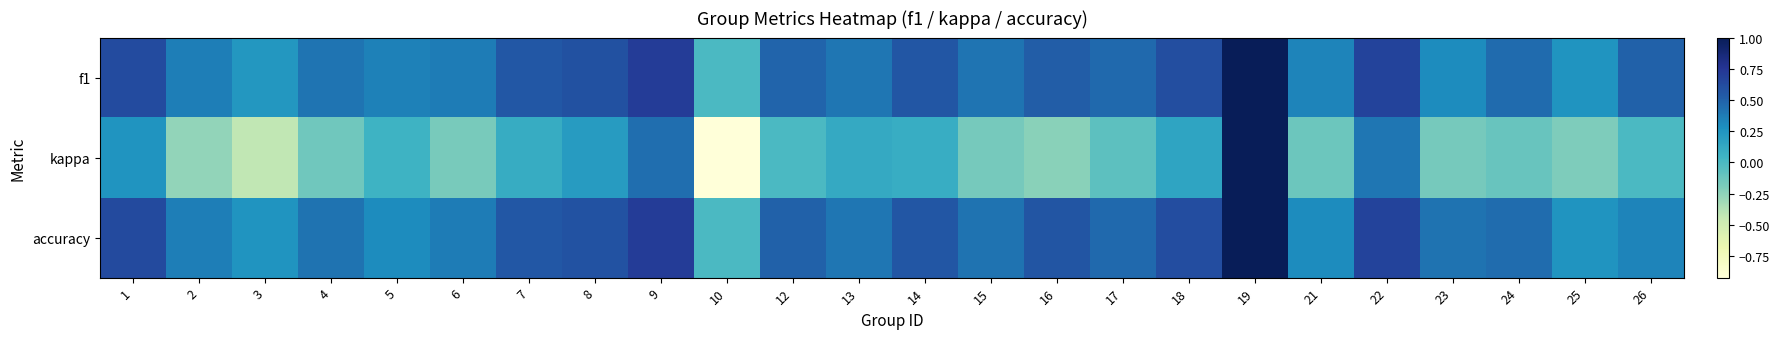

Which series has the largest total across all categories?

f1